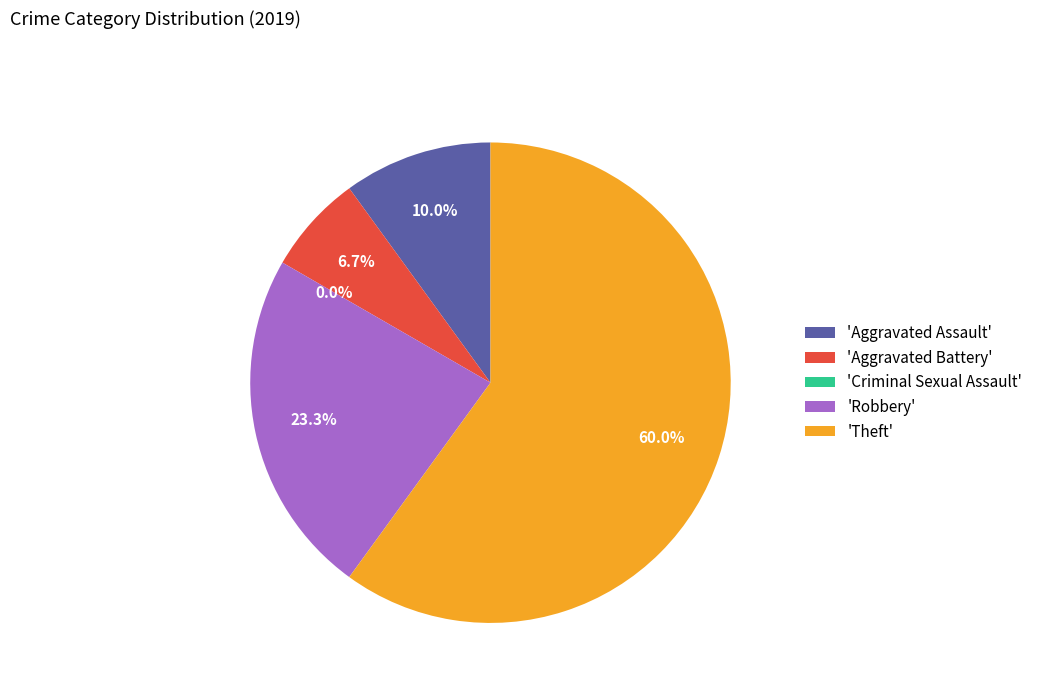

Which slice is the largest?

Theft